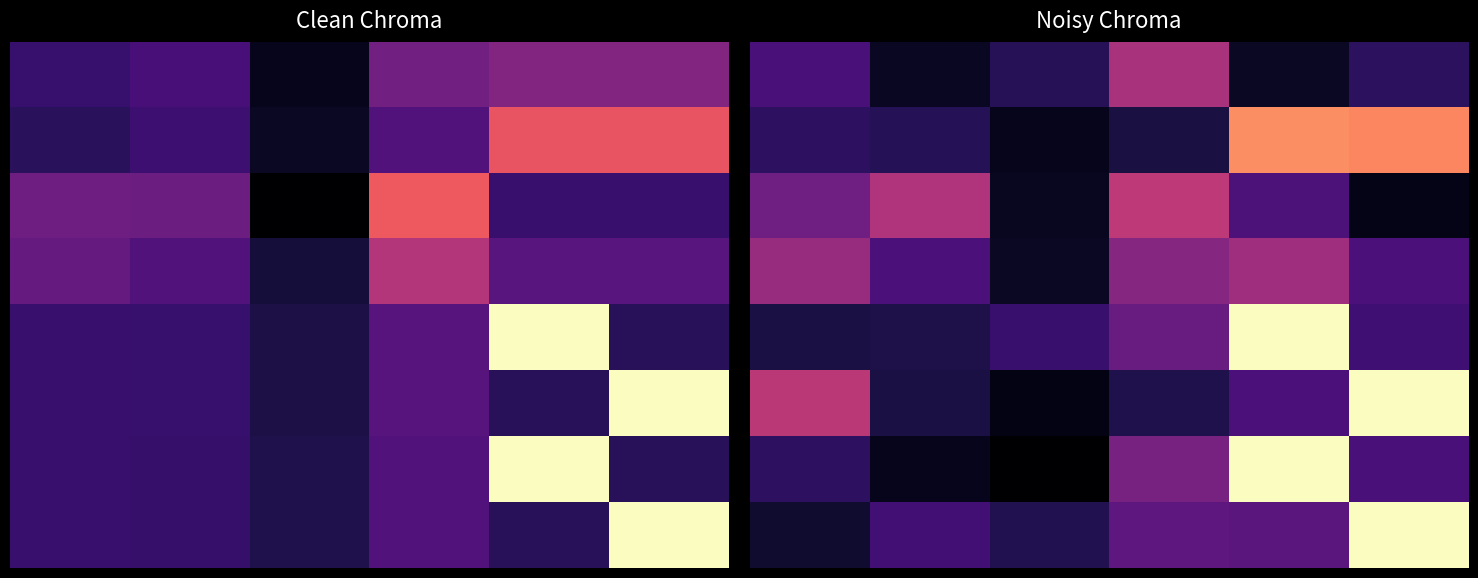

What is the greatest value displayed?

1.0